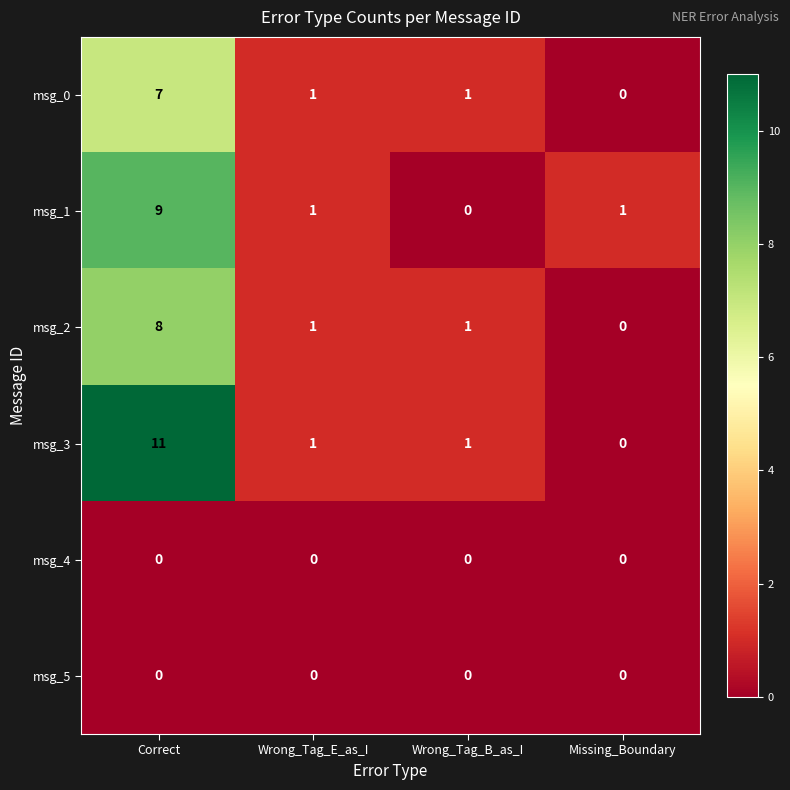

How many msg_2 values are between 1 and 8?

3